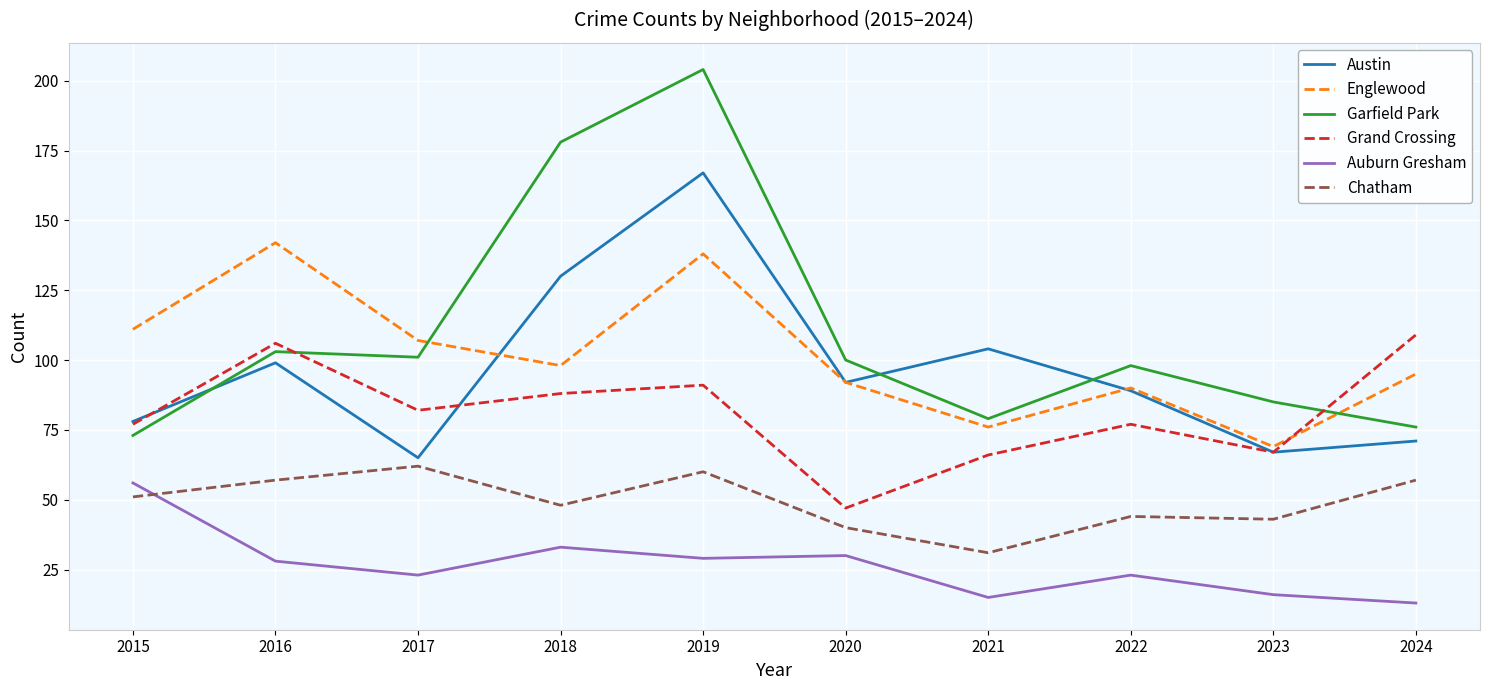

Where is Austin nearest to the value 116?

2021